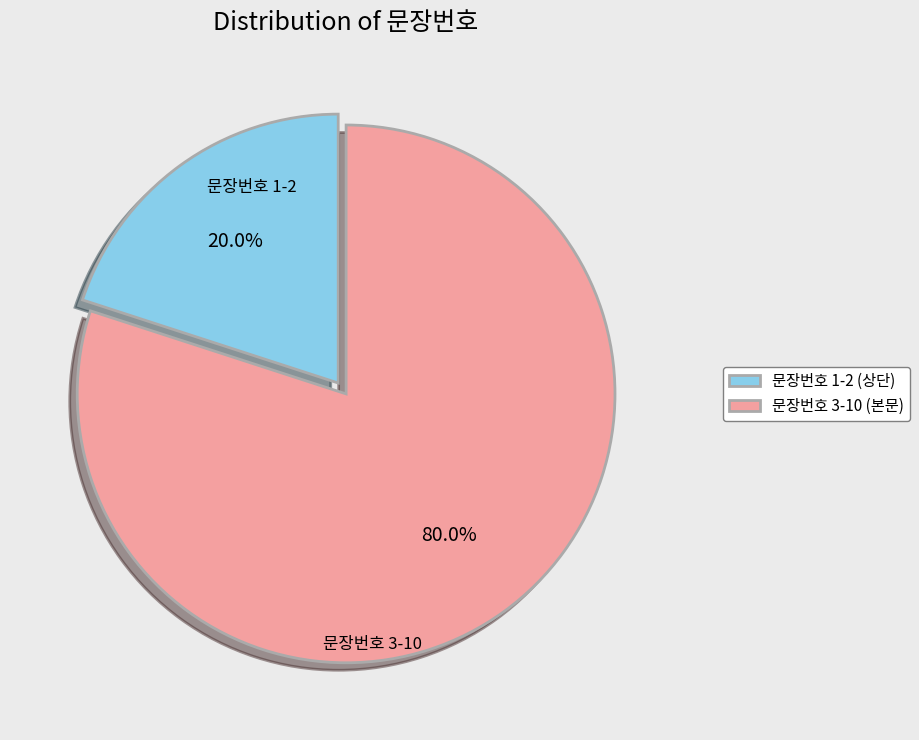

Which has a higher value, 문장번호 3-10 (본문) or 문장번호 1-2 (상단)?

문장번호 3-10 (본문)